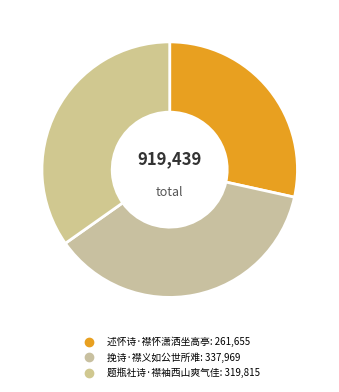

Which category has the biggest portion of the pie?

挽诗·襟义如公世所难